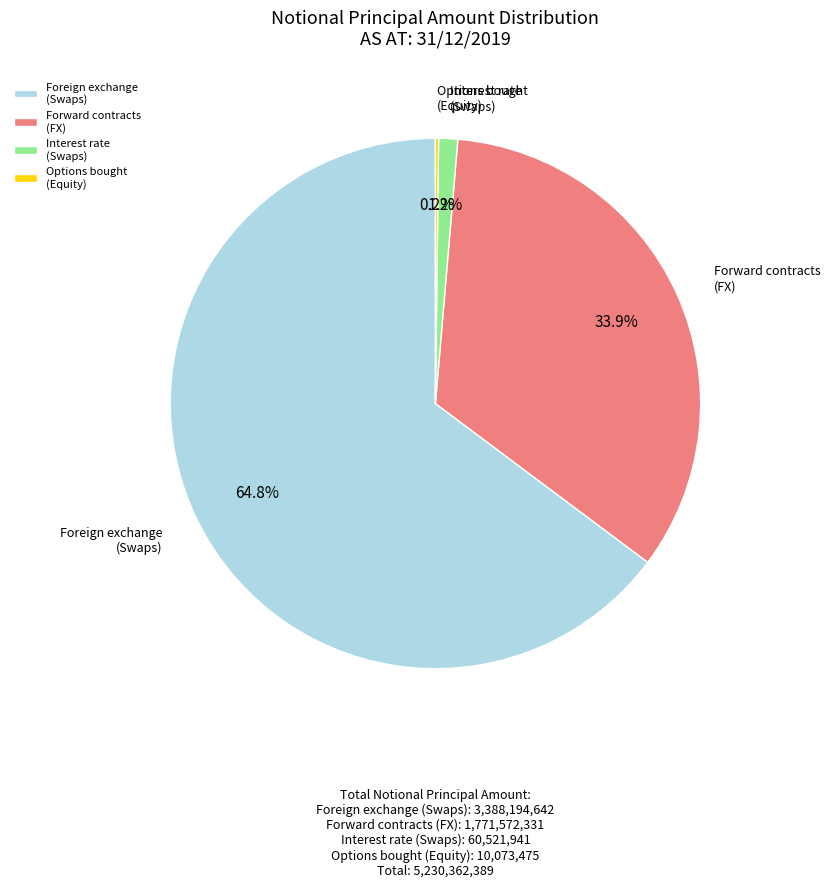

What percentage is the Interest rate (Swaps) slice, to the nearest percent?

1%